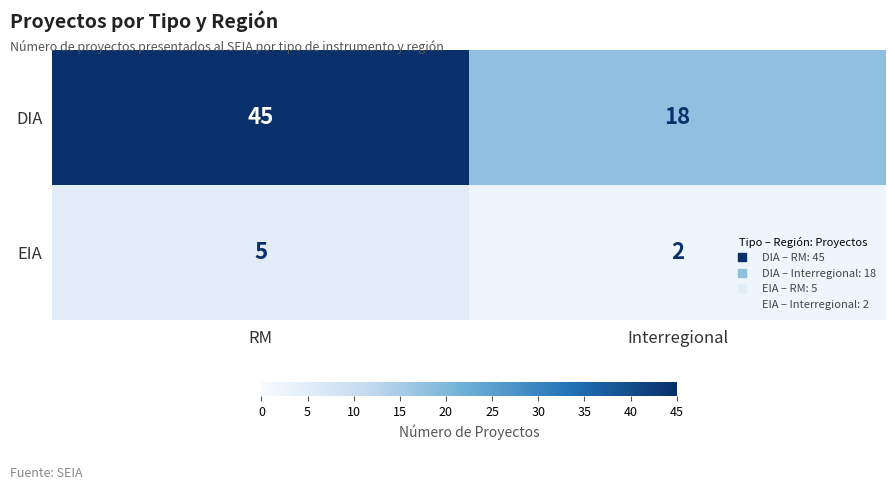

Reading left to right, transcribe all the data shown in this chart.

DIA: RM=45	Interregional=18
EIA: RM=5	Interregional=2